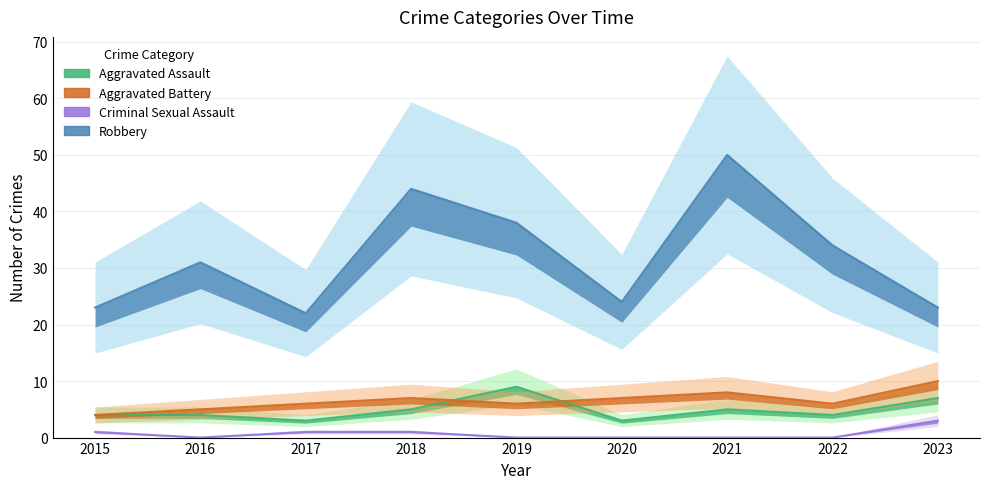

Which label corresponds to the largest value in the chart?

2021